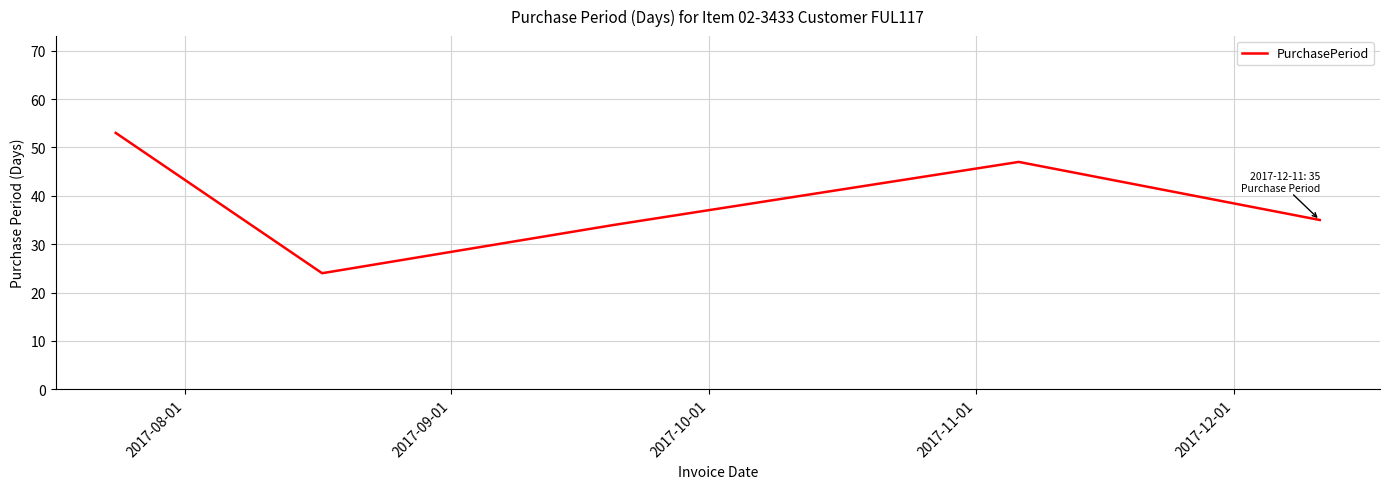

What is the greatest value displayed?

53